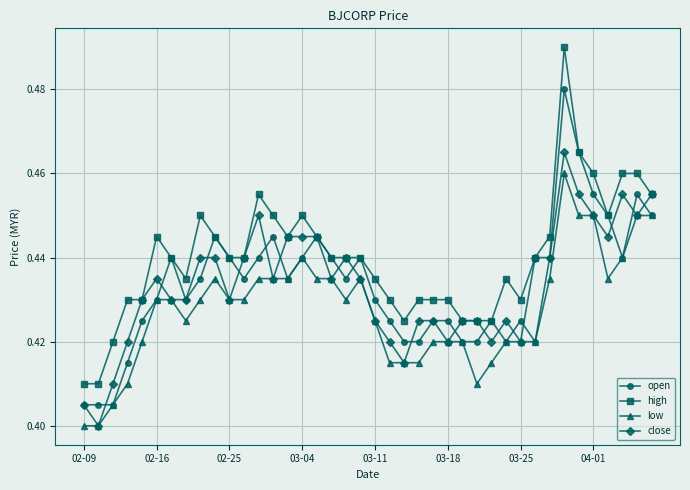

True or false: close has more than 0 points higher than both neighbors.

True